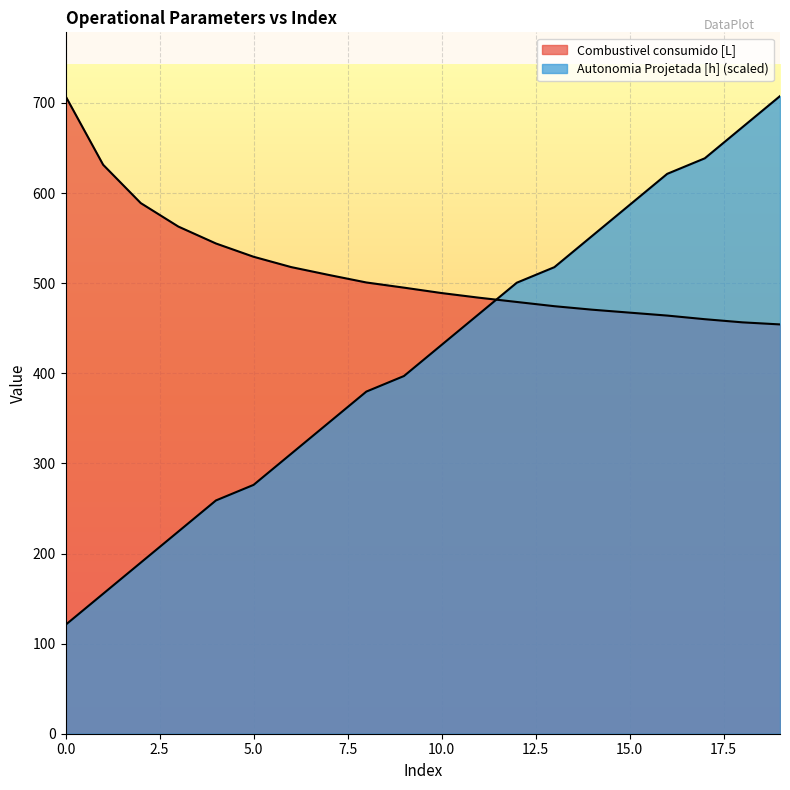

True or false: Combustivel consumido [L] has a value of 729.5 at 15.

False